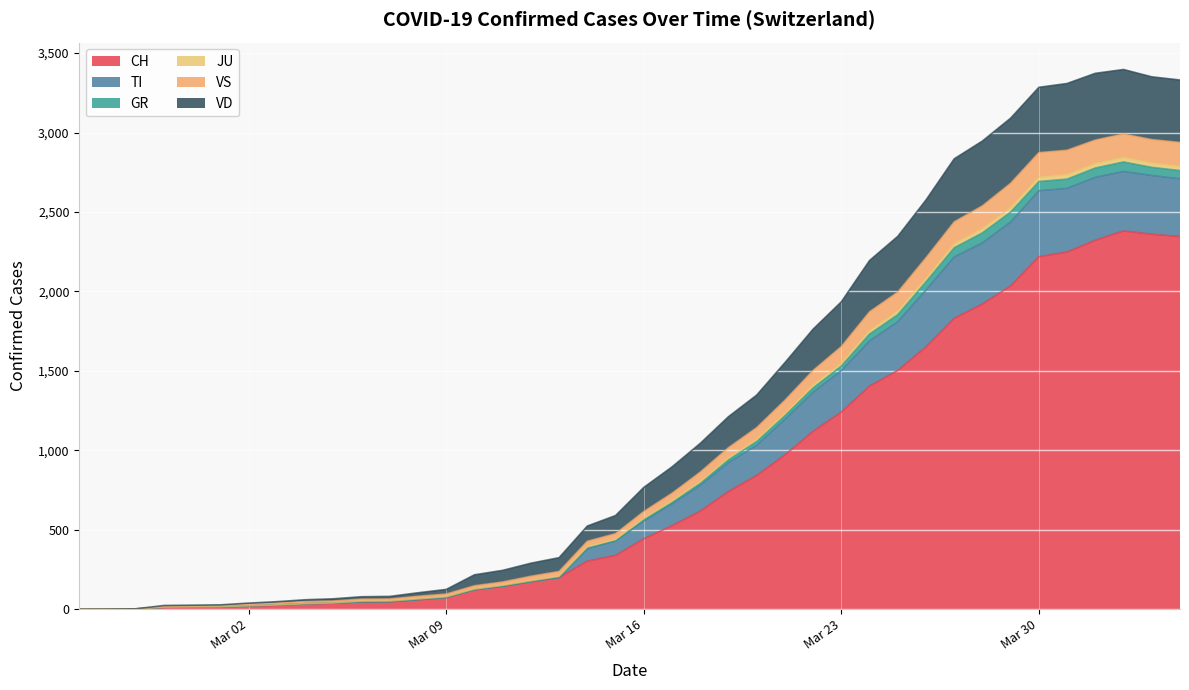

True or false: VD has more than 2 interior local peaks.

False